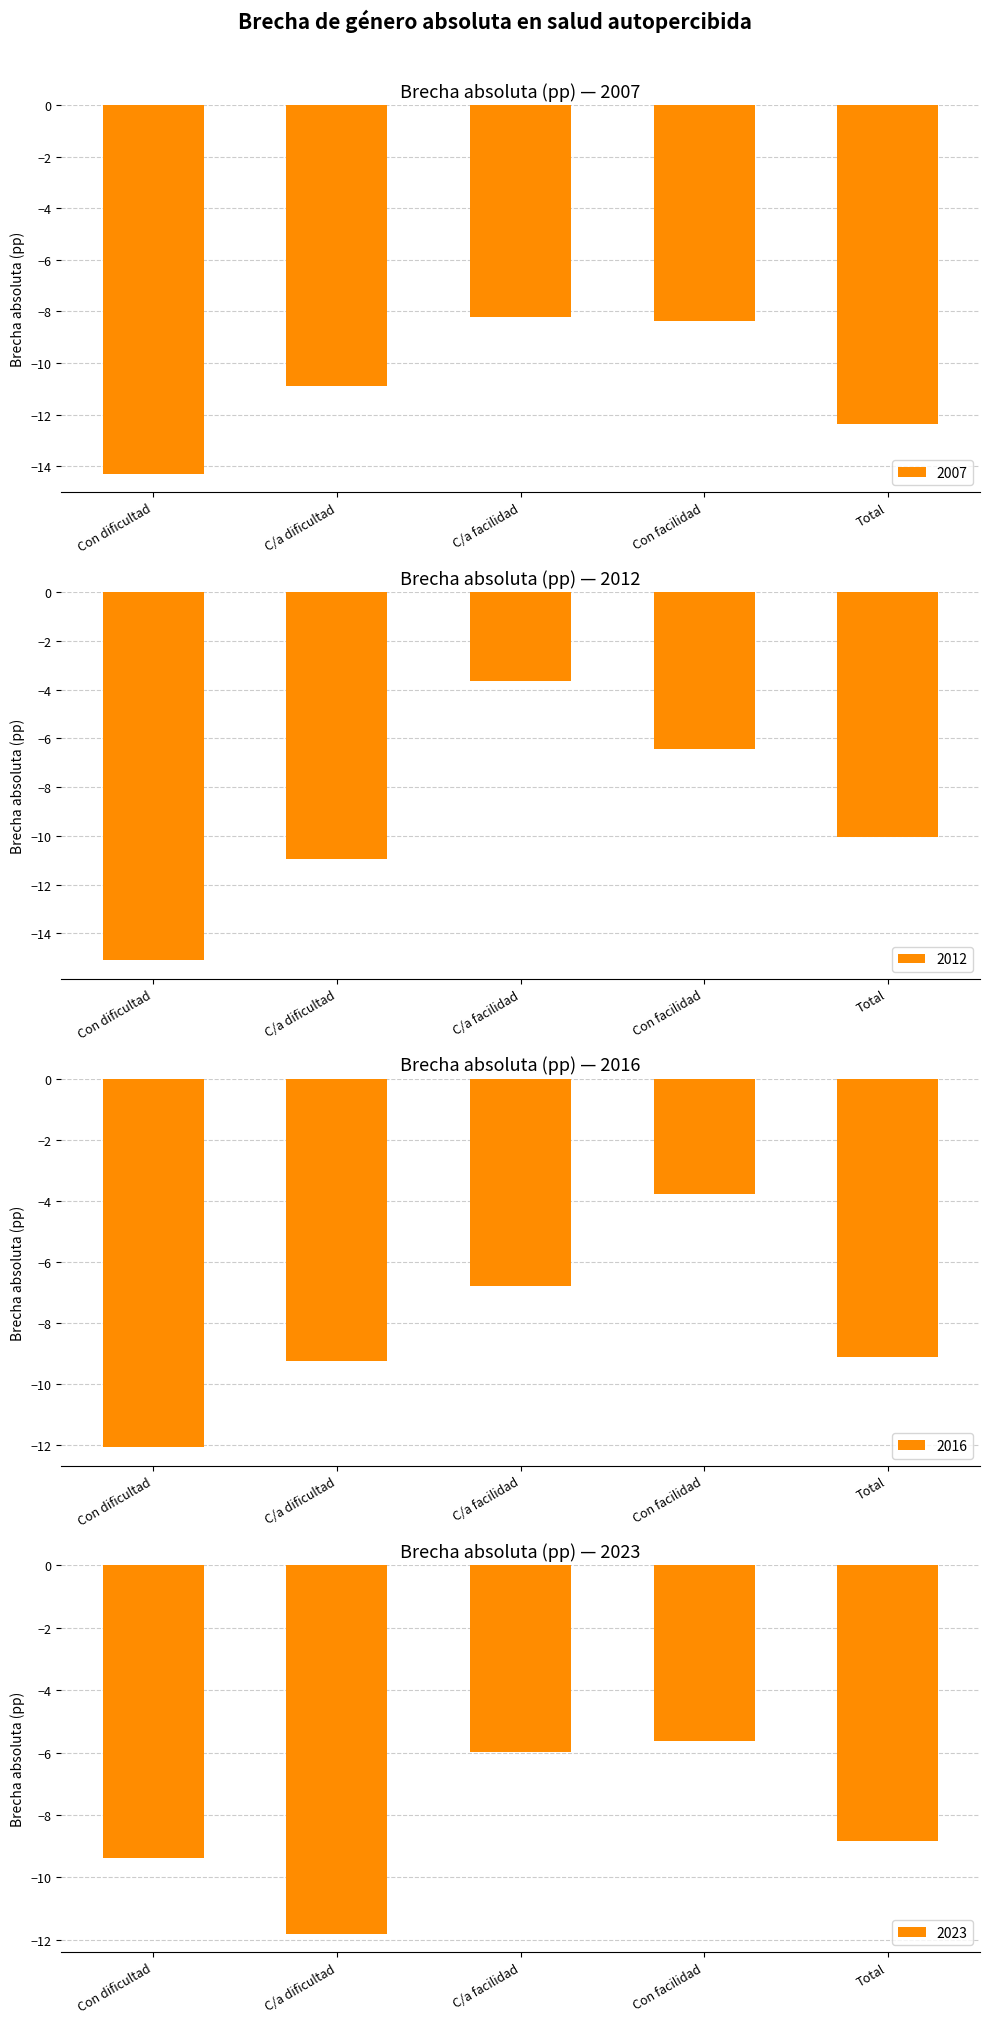

Rank the categories by 2007 value from highest to lowest.

C/a facilidad, Con facilidad, C/a dificultad, Total, Con dificultad